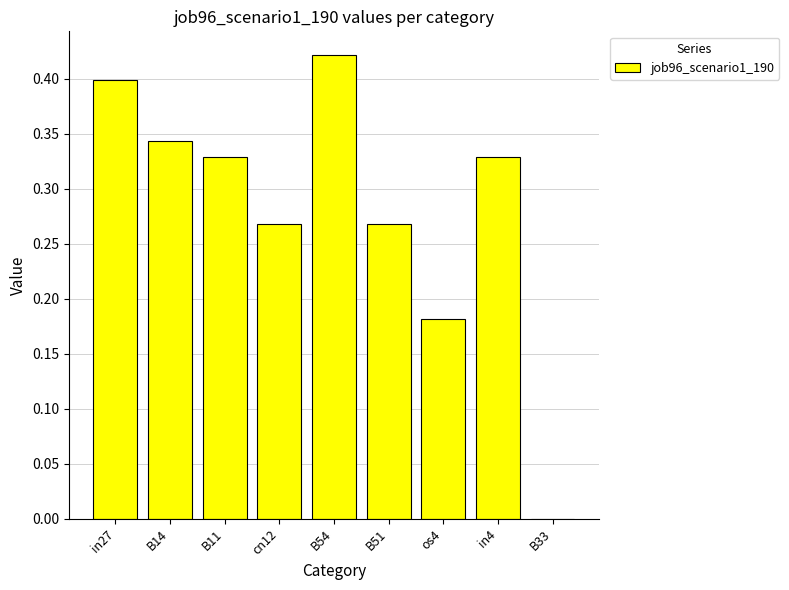

Which has a higher value, in4 or B51?

in4